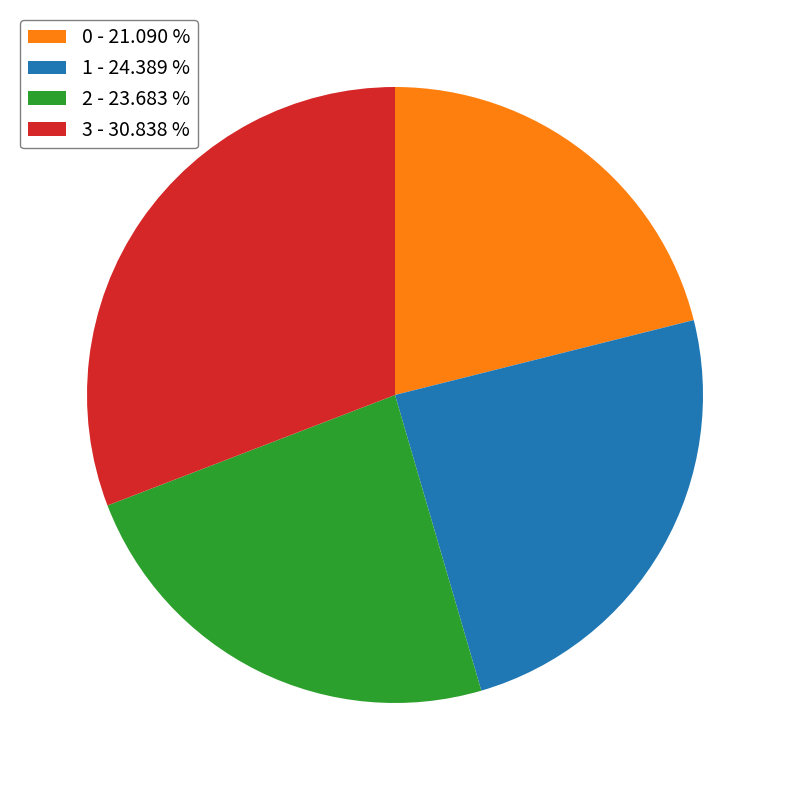

Between 0 - 21.090 % and 1 - 24.389 %, which is larger?

1 - 24.389 %